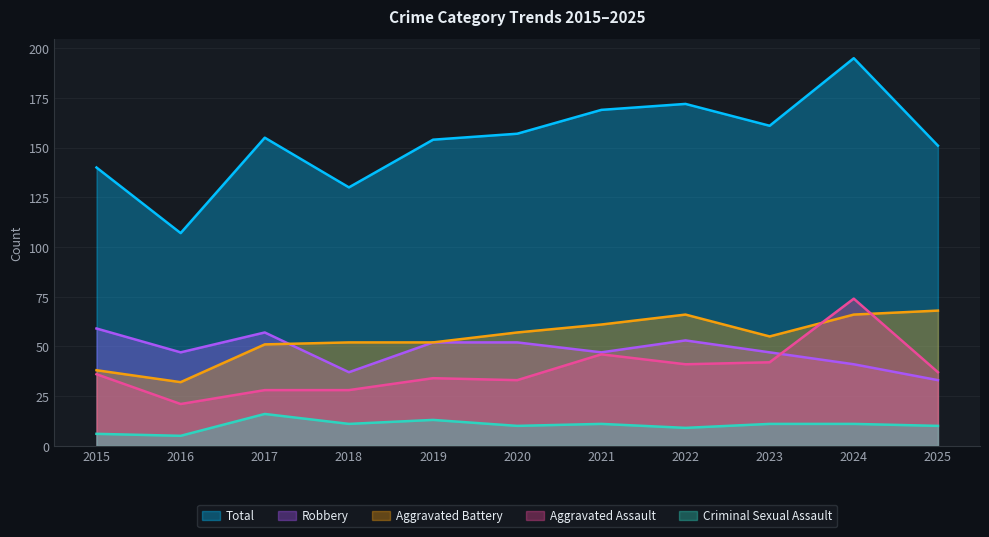

What are all the series names shown in the legend?

Total, Robbery, Aggravated Battery, Aggravated Assault, Criminal Sexual Assault